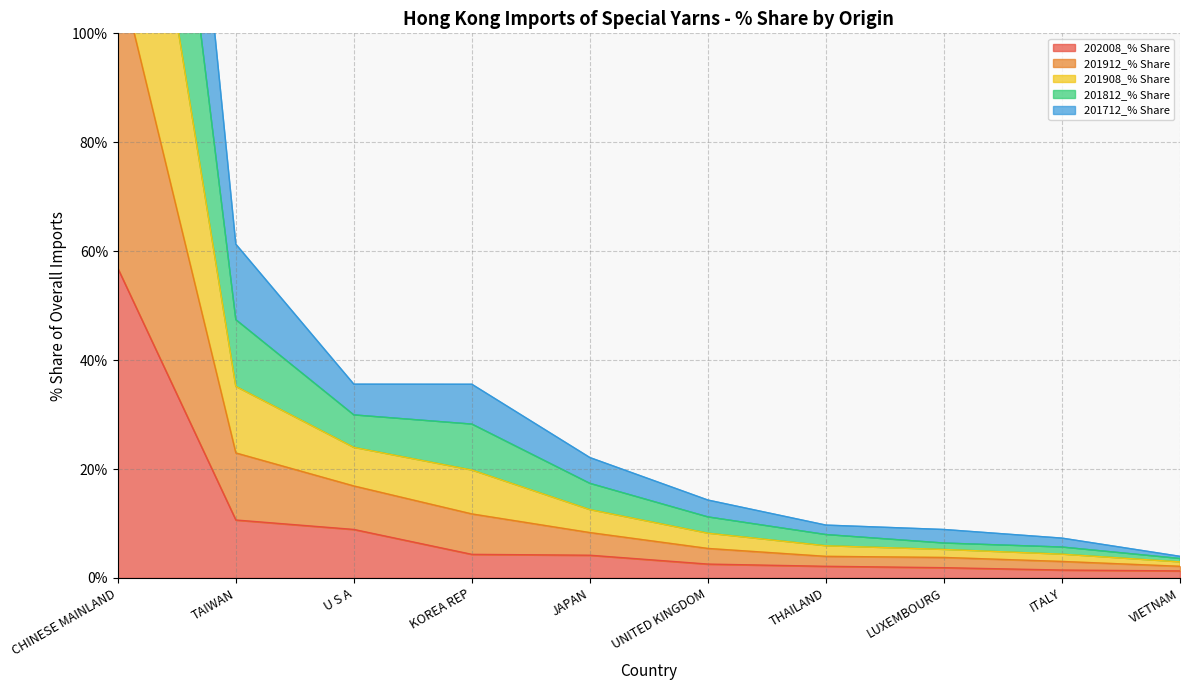

Which category has the highest value in the 202008_% Share series?

CHINESE MAINLAND